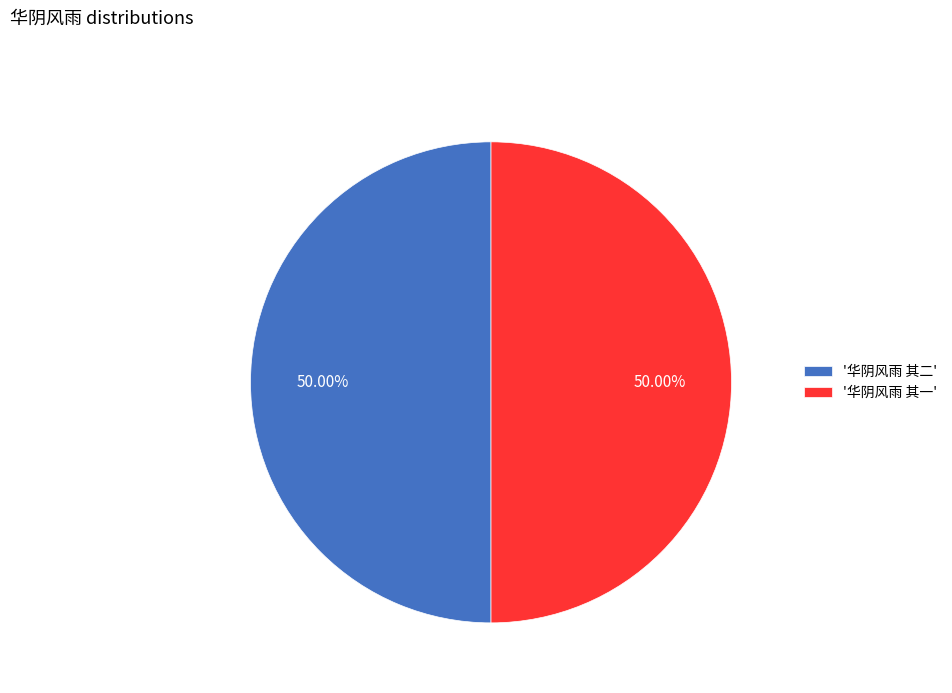

How many slices are in this pie chart?

2